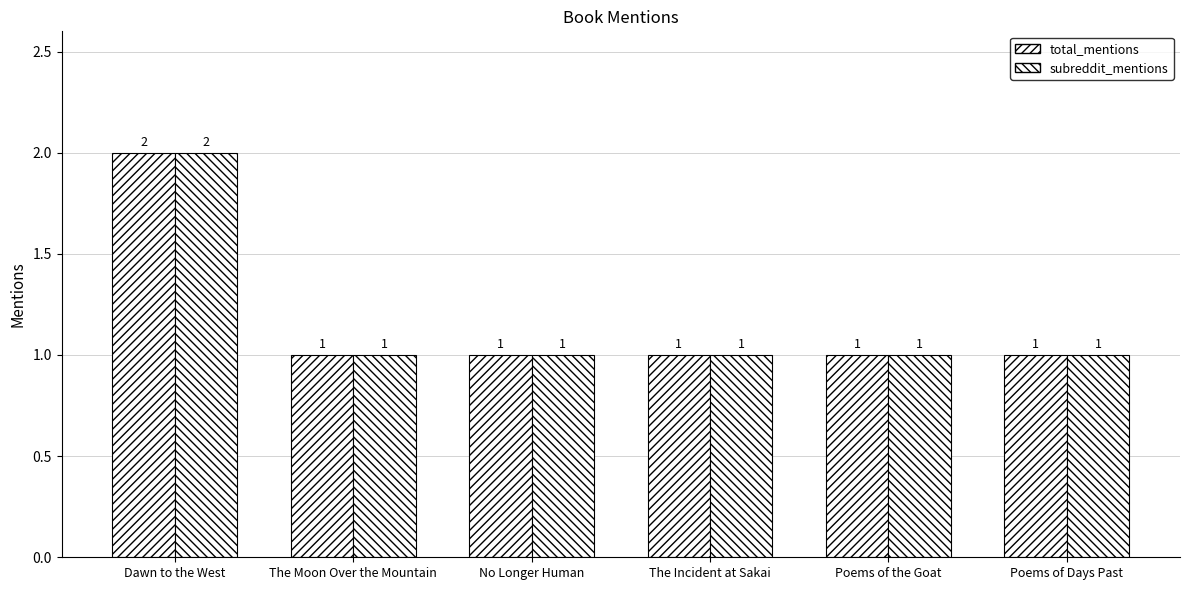

How many bars are there in total?

12